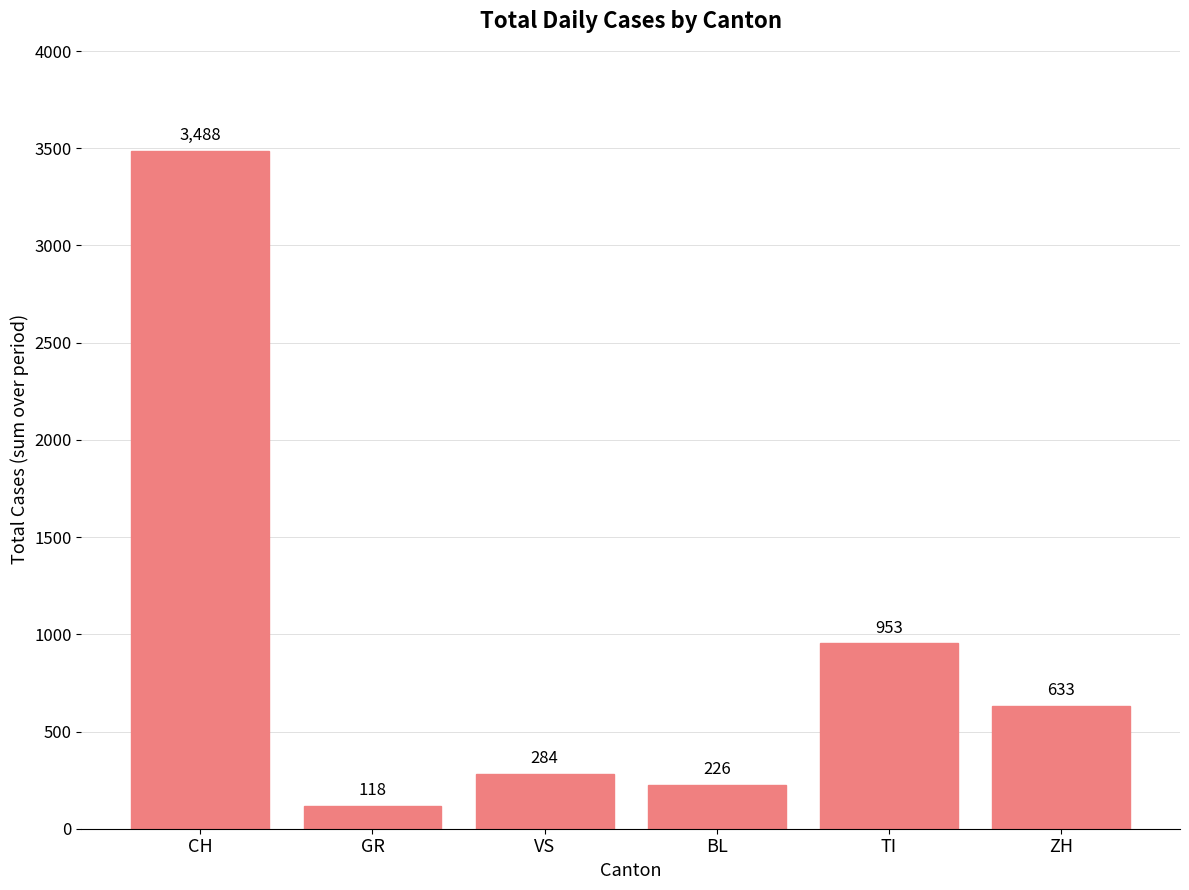

Reading right to left, extract all data points from this chart.

ZH=633	TI=953	BL=226	VS=284	GR=118	CH=3488